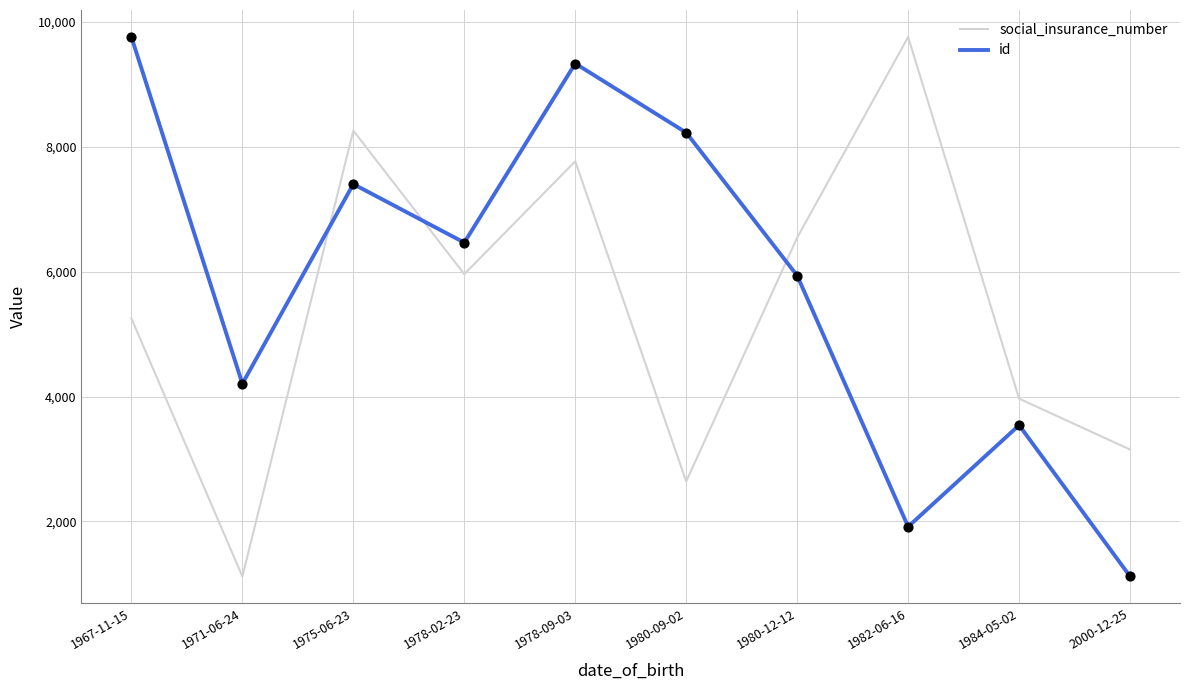

At which category is the sum across all series the highest?

1978-09-03